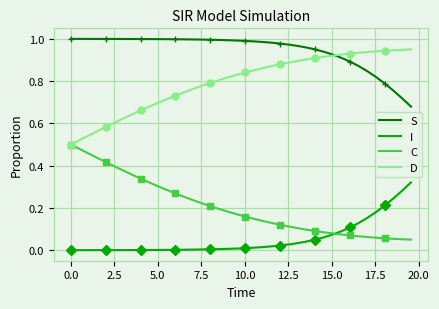

How many C values are between 0 and 1?

40